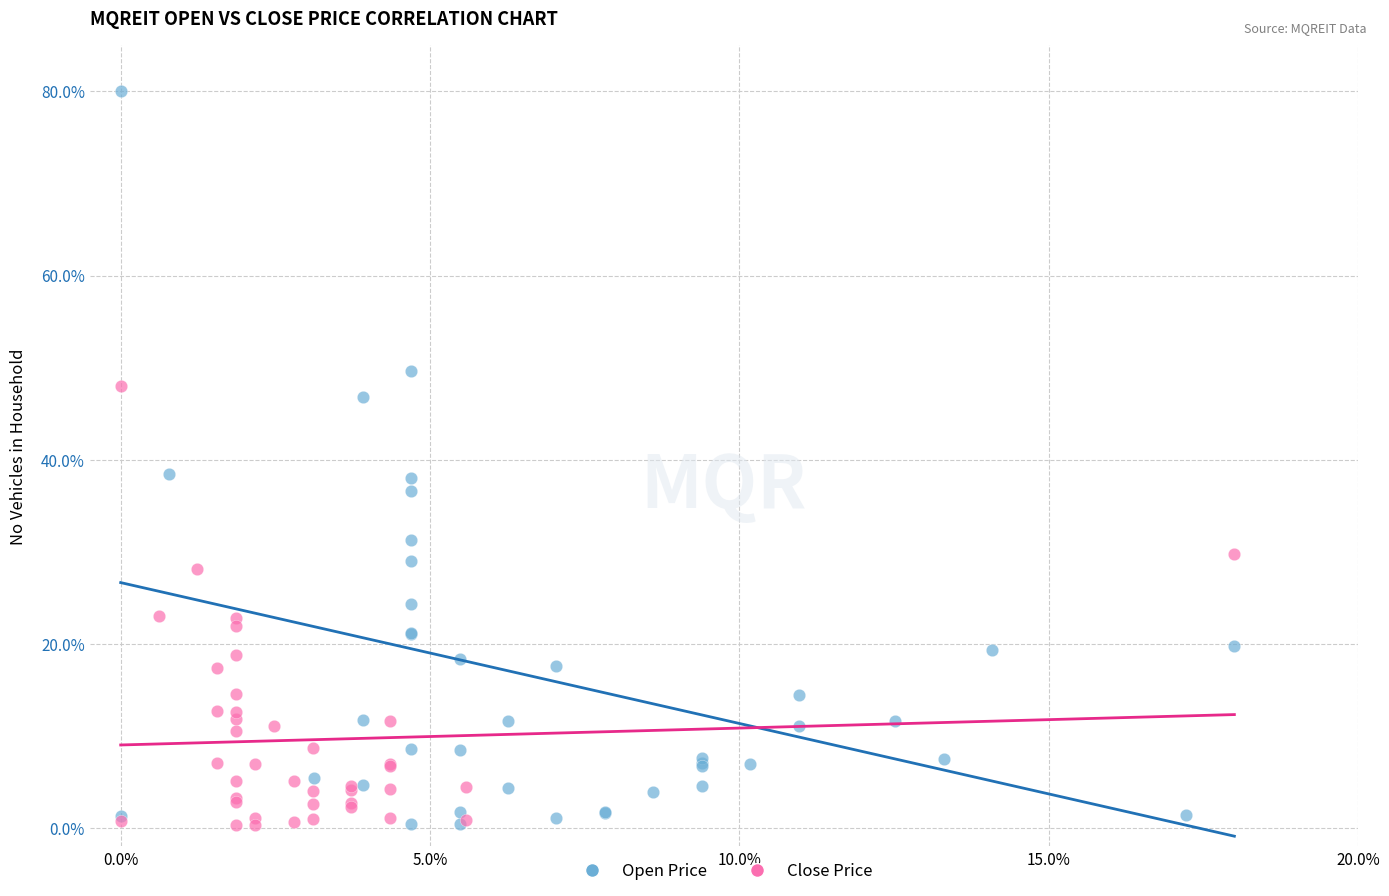

Which series has the widest spread of Y values?

Open Price